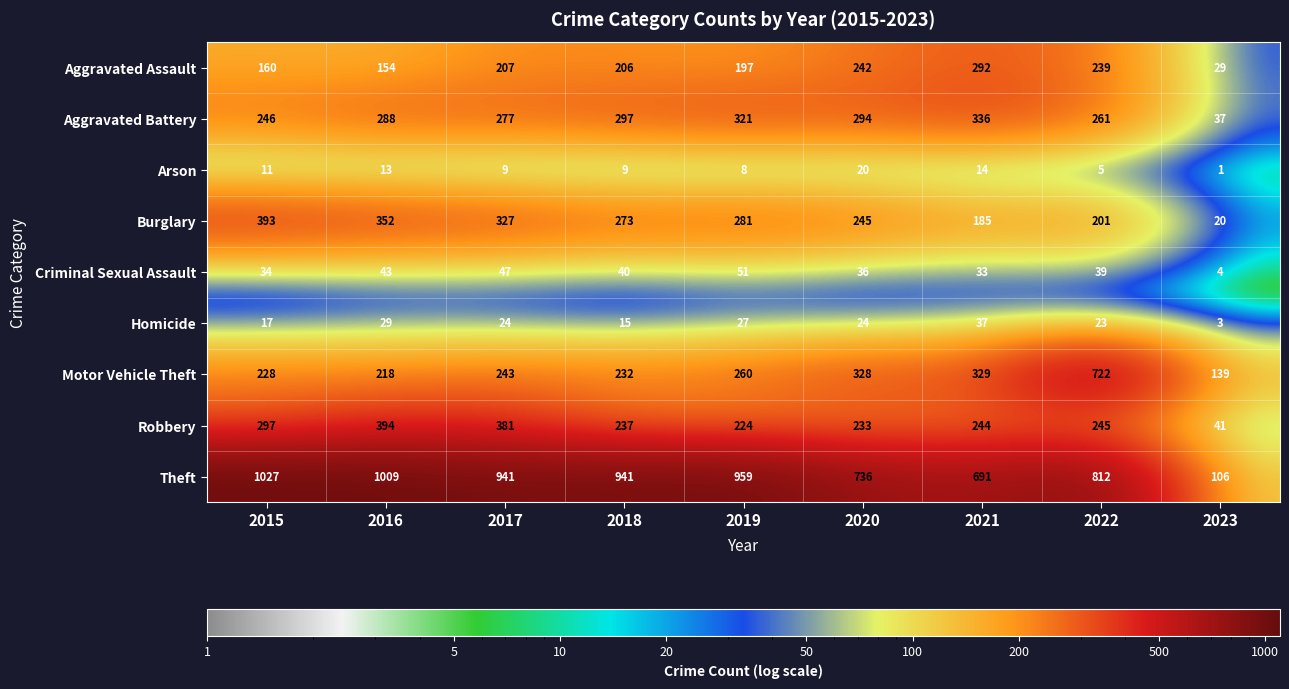

What is the difference between the maximum and second lowest values in the Theft series?

336